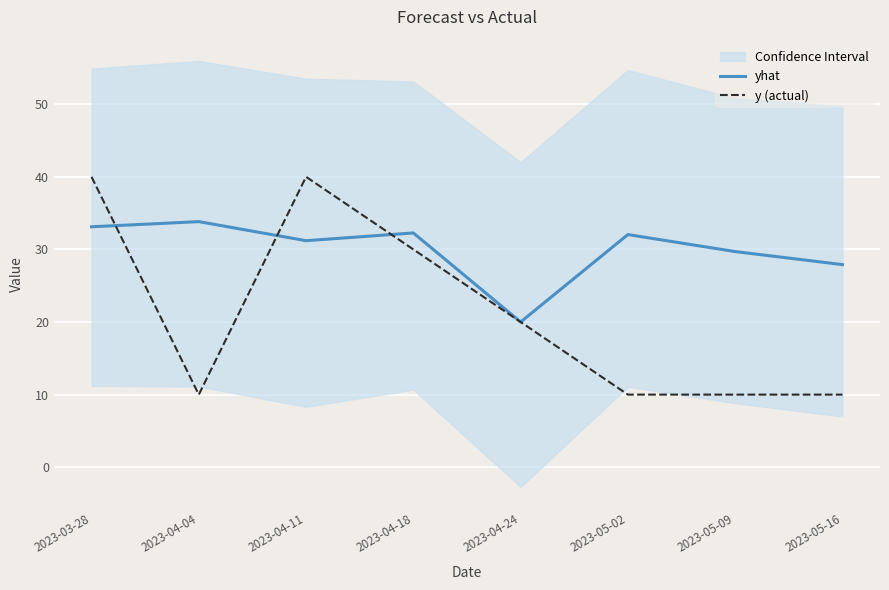

After their last crossing, which series has the higher values: yhat or y (actual)?

yhat